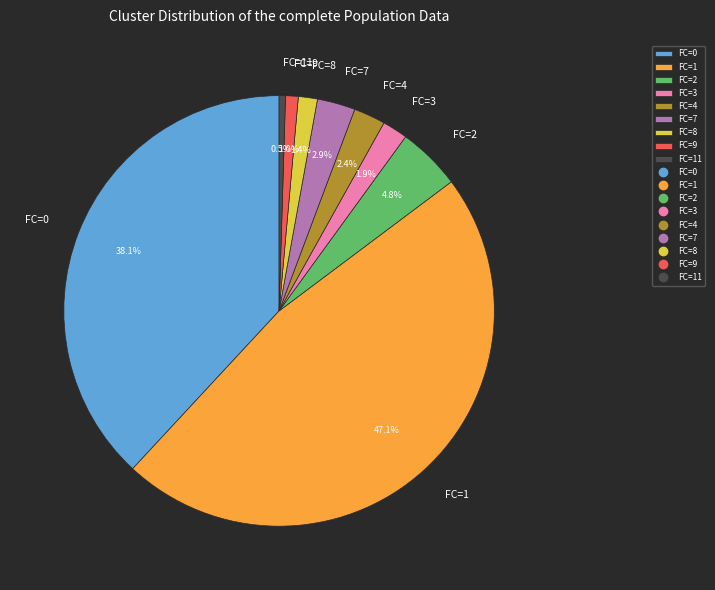

Is there a majority slice in this chart?

No